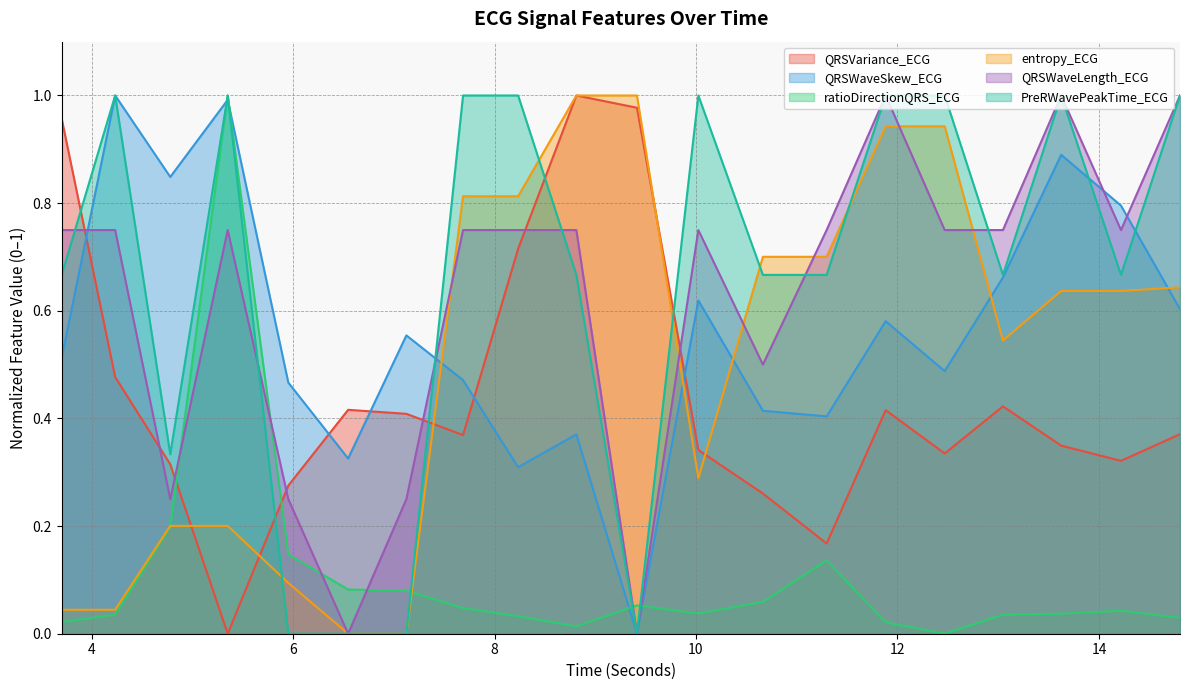

What is the value of the QRSWaveSkew_ECG point at the 1st from the left?

0.5